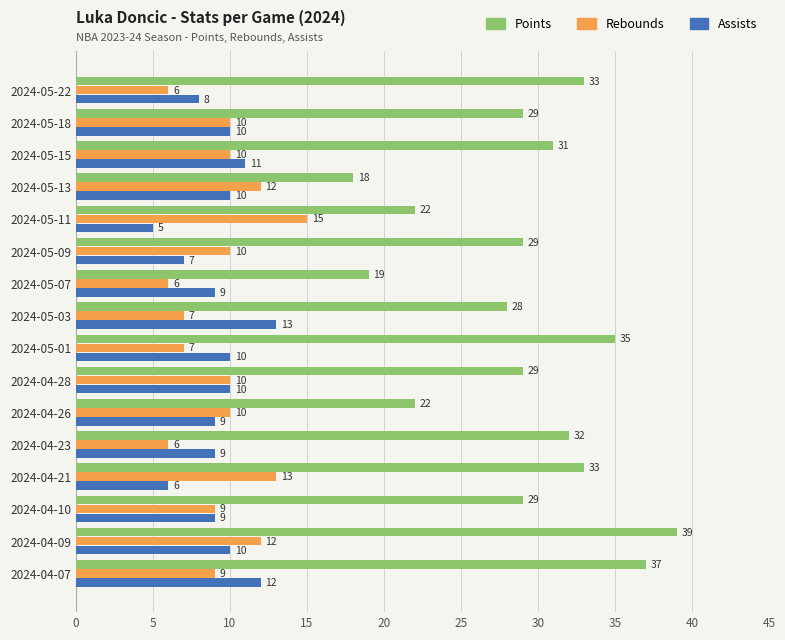

What is the minimum value shown in the chart?

5